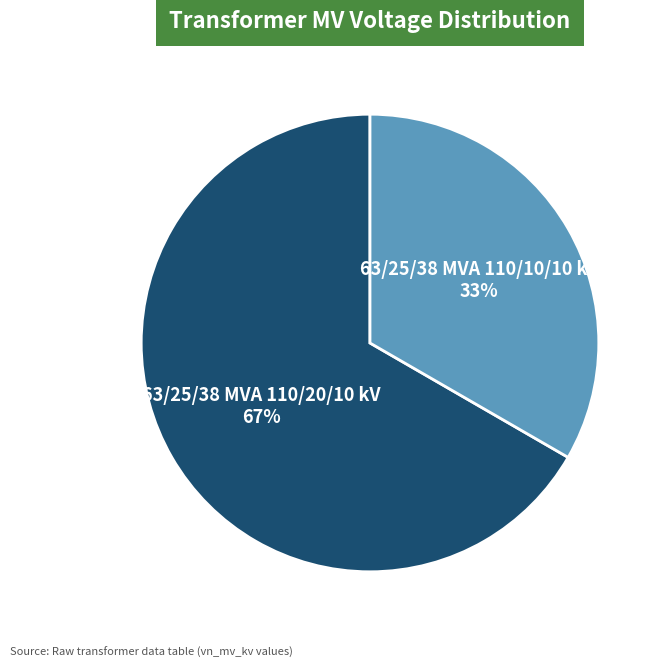

Is there a majority slice in this chart?

Yes